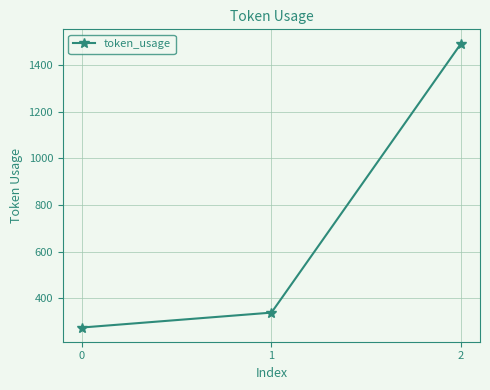

What value does the data have at 1, to the nearest 50?

350